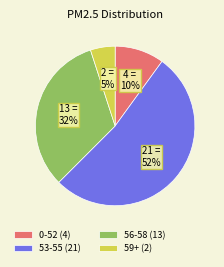

To the nearest percent, what is the combined percentage of 59+ (2) and 56-58 (13)?

37%